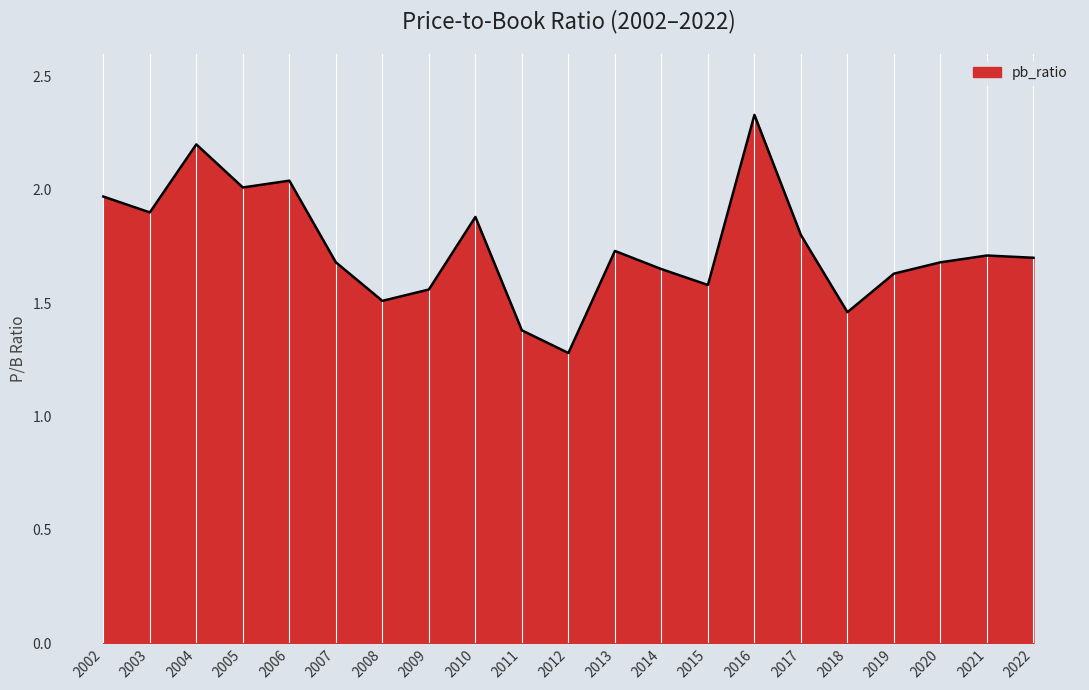

Which has a higher value, 2002 or 2006?

2006